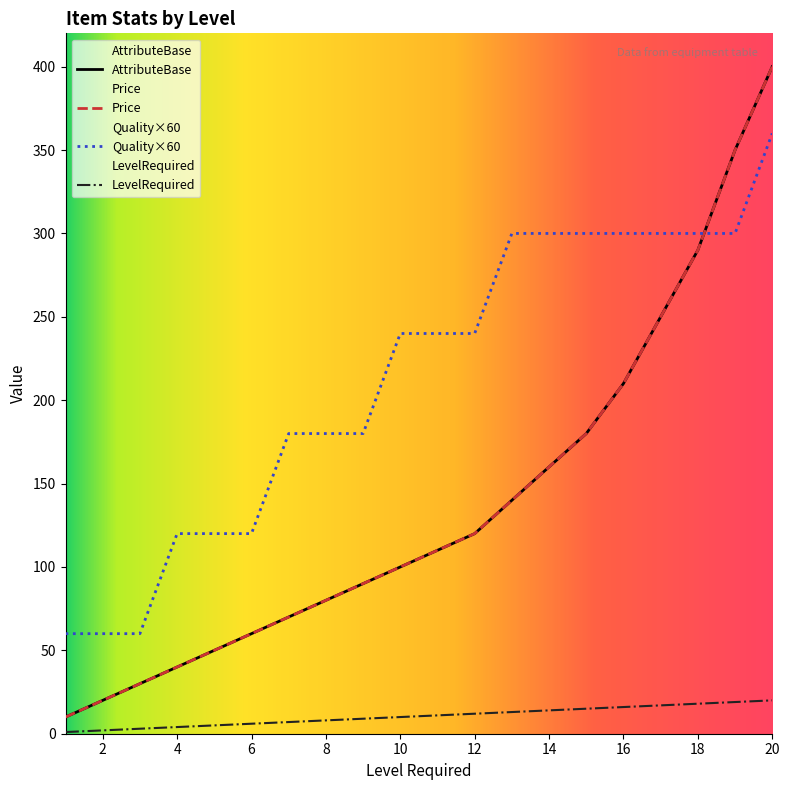

Rank the categories by AttributeBase value from highest to lowest.

20, 19, 18, 17, 16, 15, 14, 13, 12, 11, 10, 9, 8, 7, 6, 5, 4, 3, 2, 1